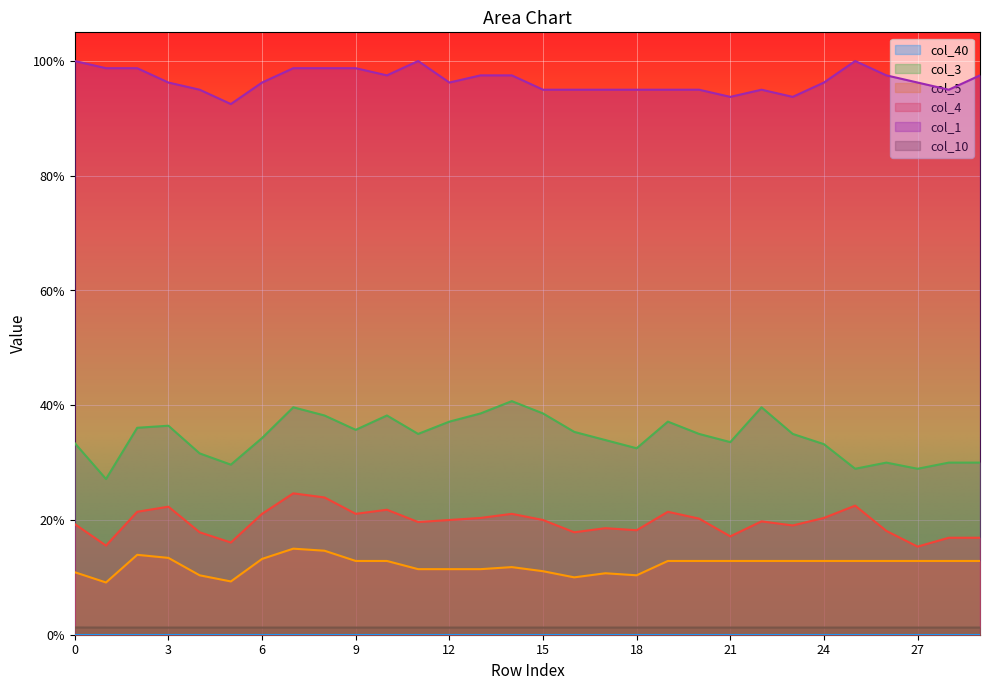

Does the chart display data point markers on the line(s)?

No